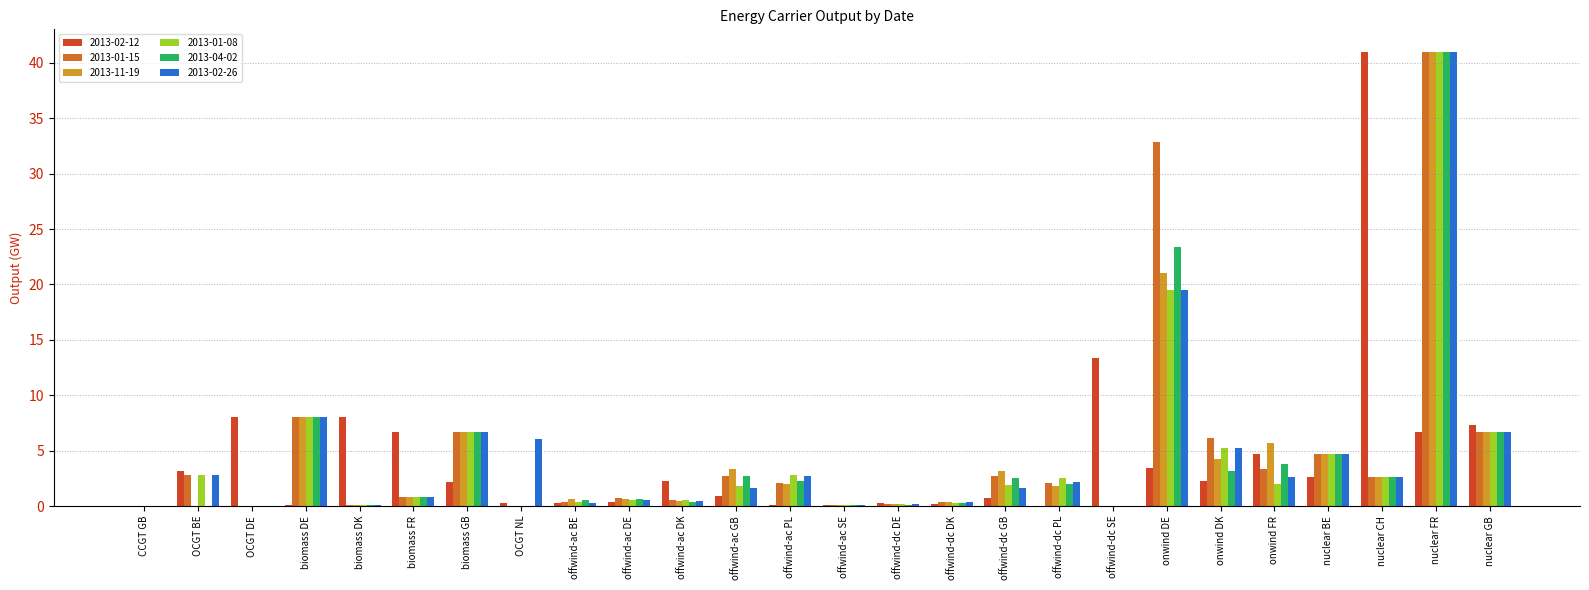

True or false: 2013-04-02 has a value of 6.7 at nuclear GB.

True